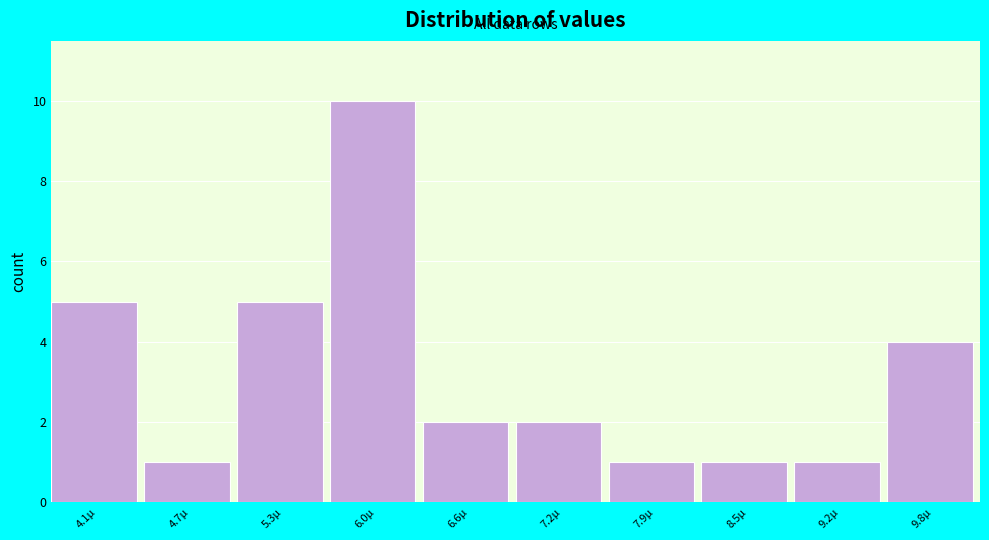

Reading left to right, transcribe all the data shown in this chart.

4.1µ=5	4.7µ=1	5.3µ=5	6.0µ=10	6.6µ=2	7.2µ=2	7.9µ=1	8.5µ=1	9.2µ=1	9.8µ=4